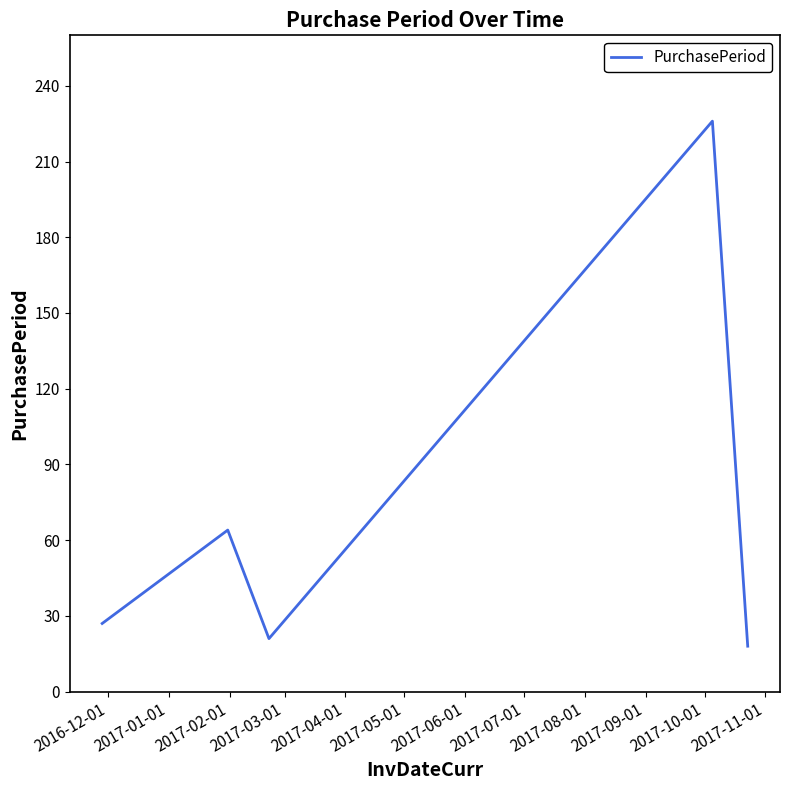

Reading right to left, transcribe all the data shown in this chart.

18	226	21	64	27